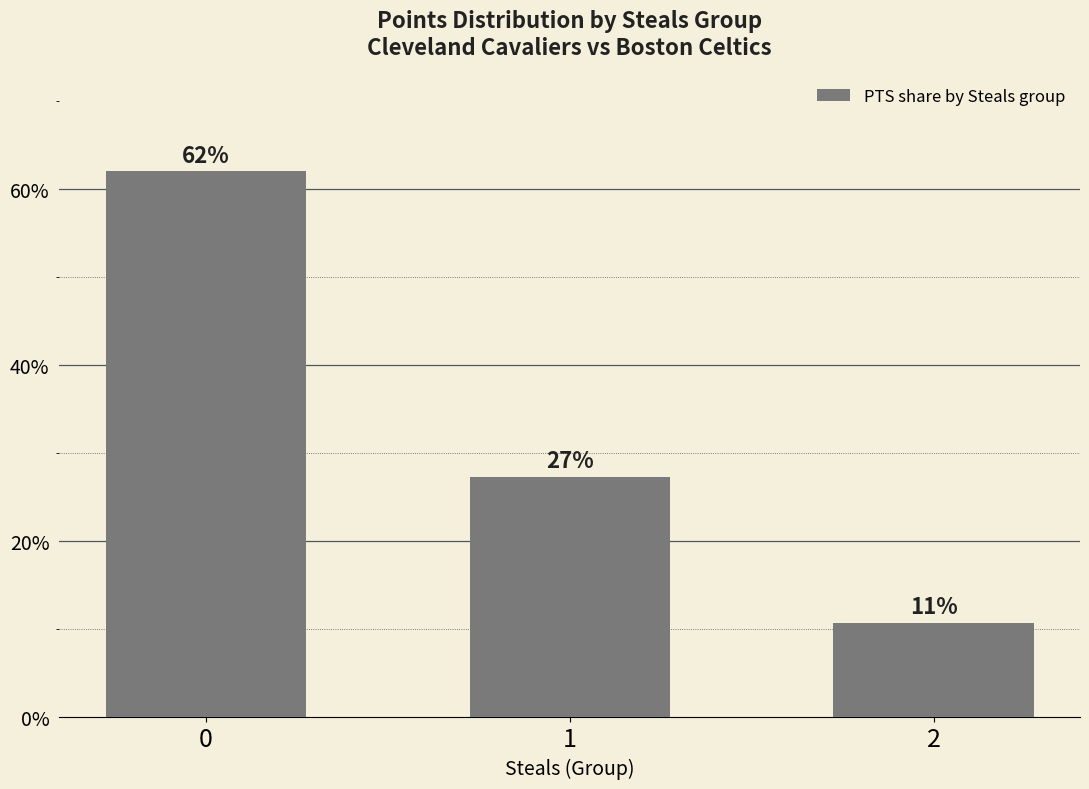

Reading left to right, what are all the values shown in this chart?

0=0.6	1=0.3	2=0.1